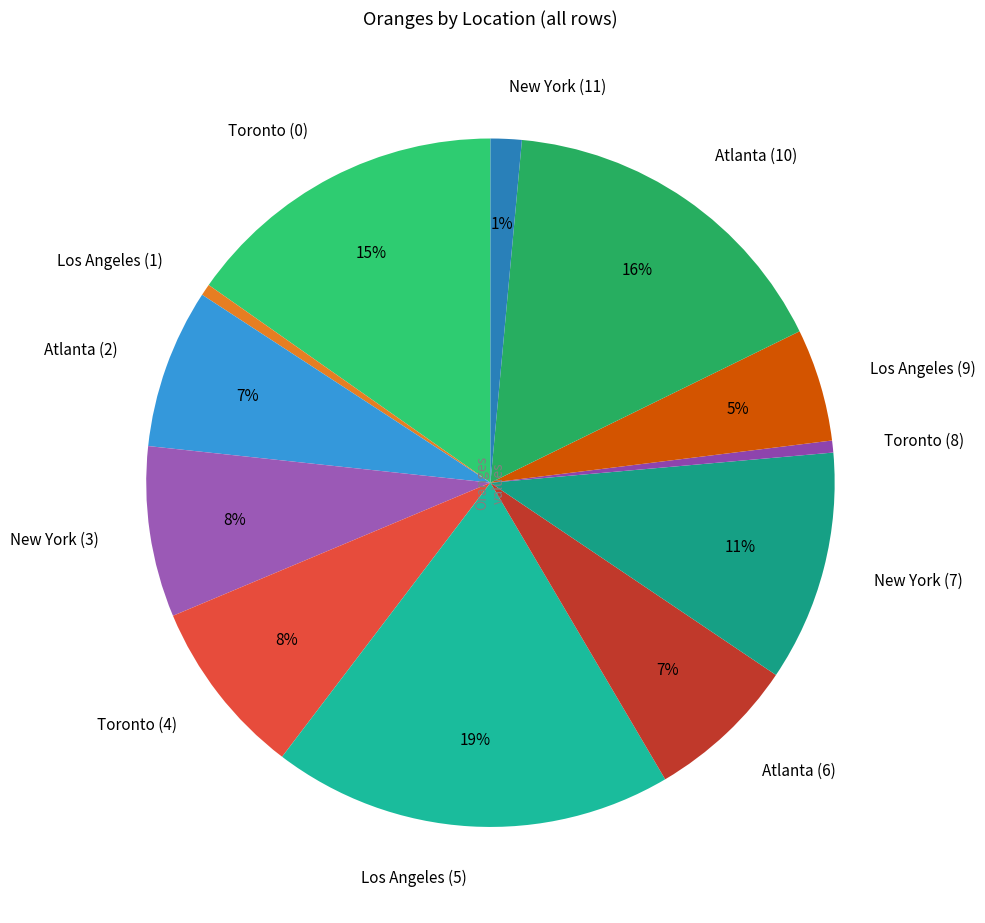

Approximately how many times larger is the value at New York (3) compared to Atlanta (10)?

0.5